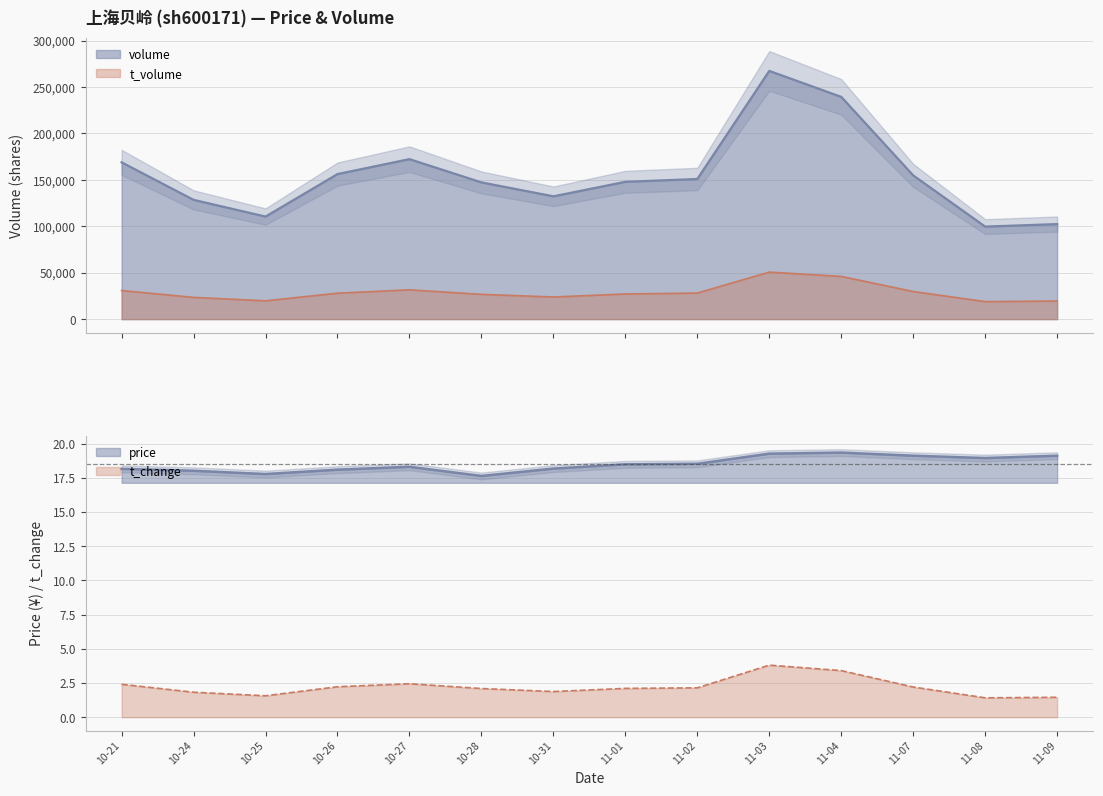

The t_volume series shows 31725.6 at 11-08. True or false?

False